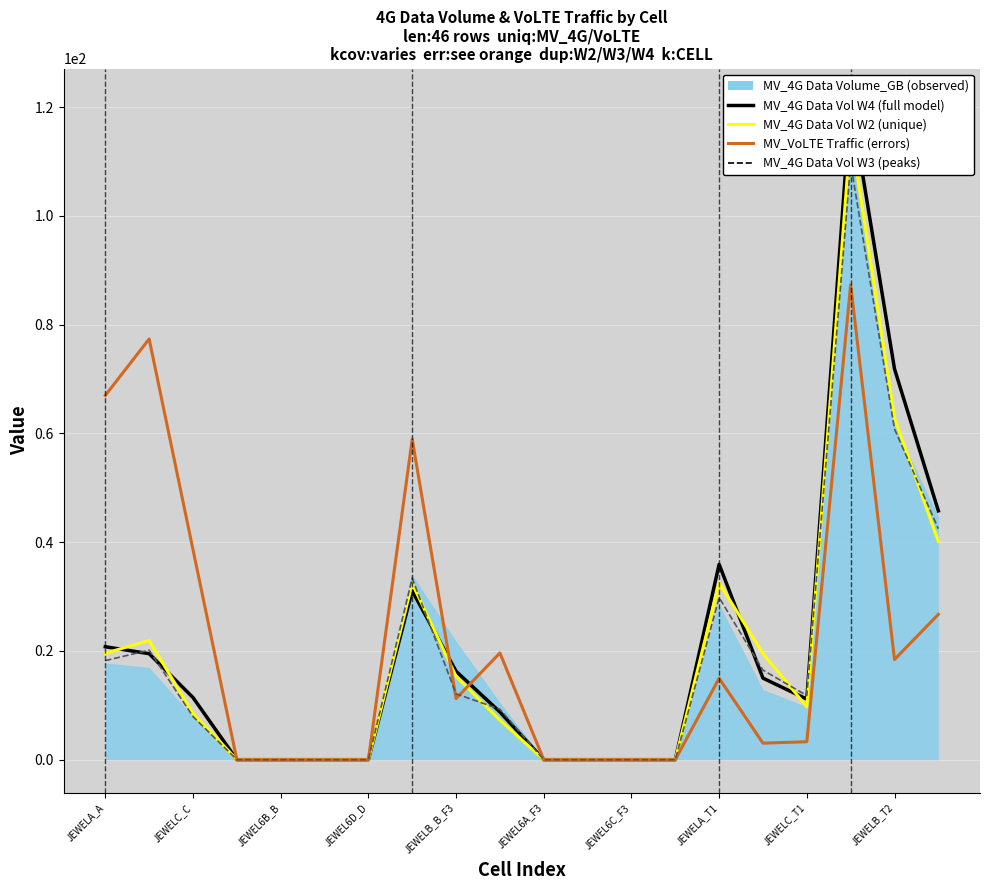

Between JEWEL6C_F3 and 13, which series saw the biggest shift?

MV_4G Data Vol W4